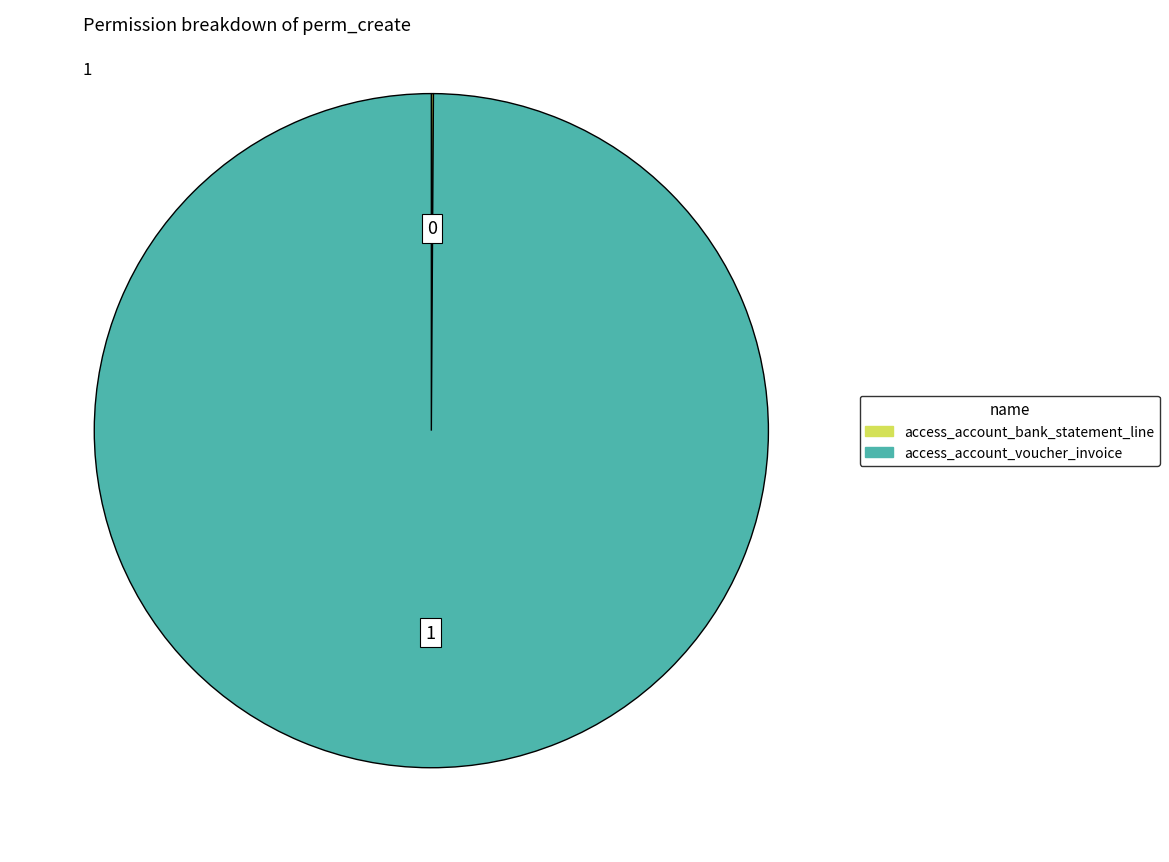

Is it true that access_account_voucher_invoice is 100% of the pie?

True